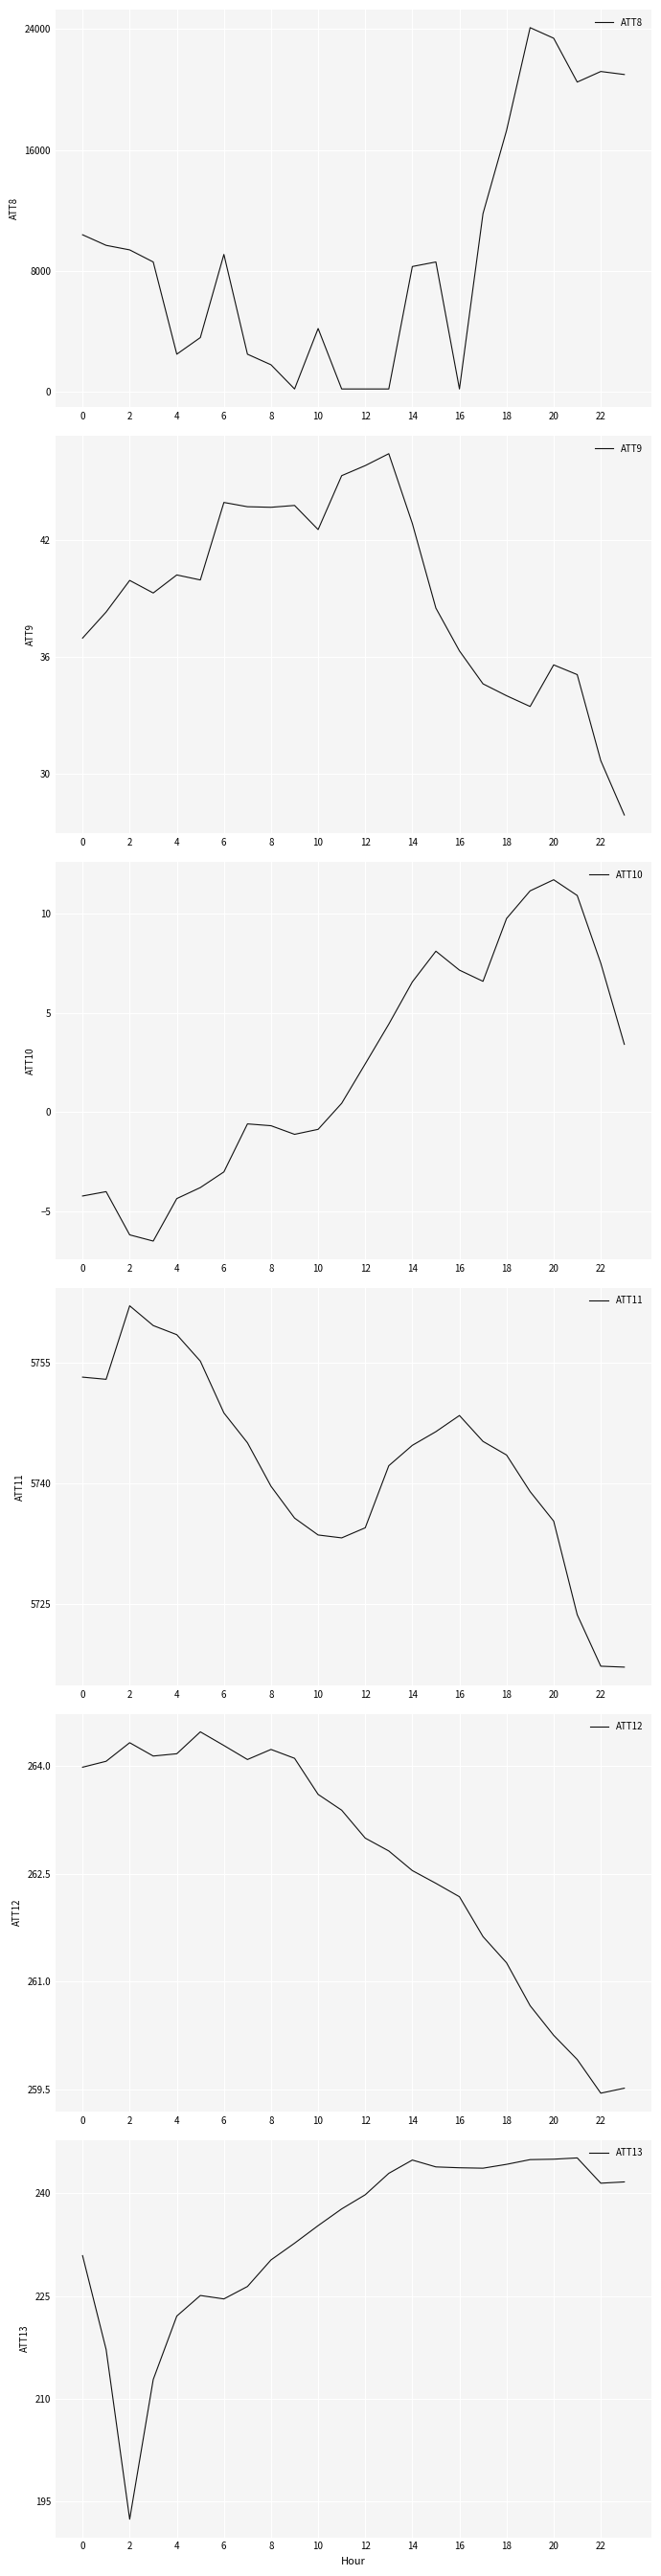

What is the maximum value shown in the chart?

24100.0